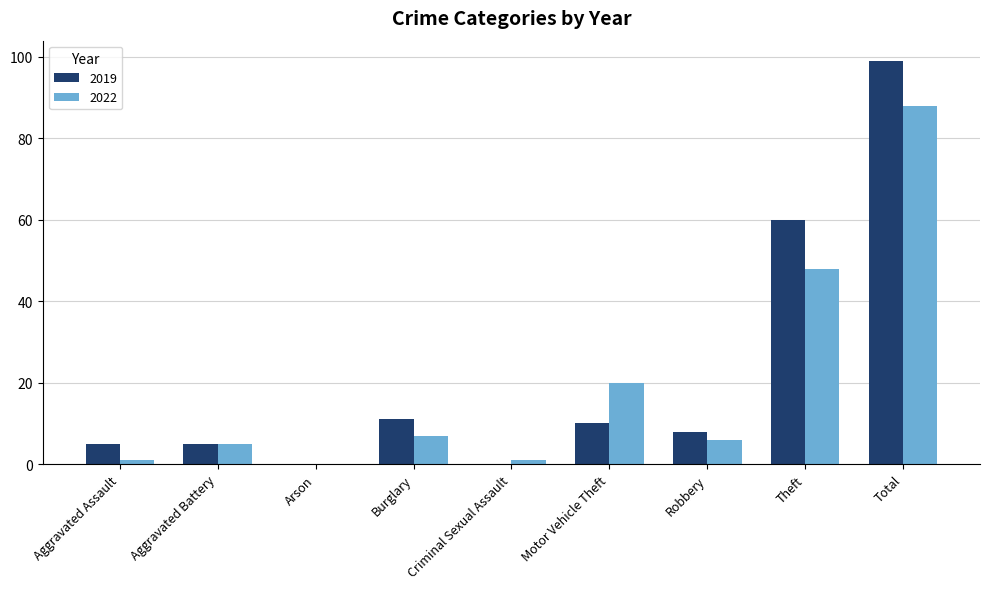

How many groups of bars are there?

9